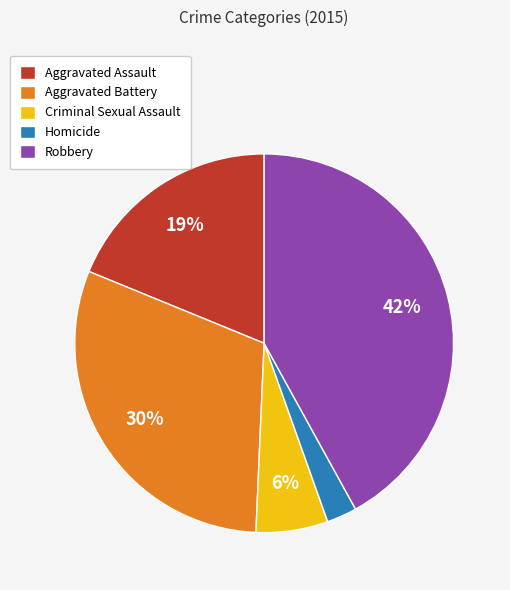

Does Homicide represent more than half of the total?

No